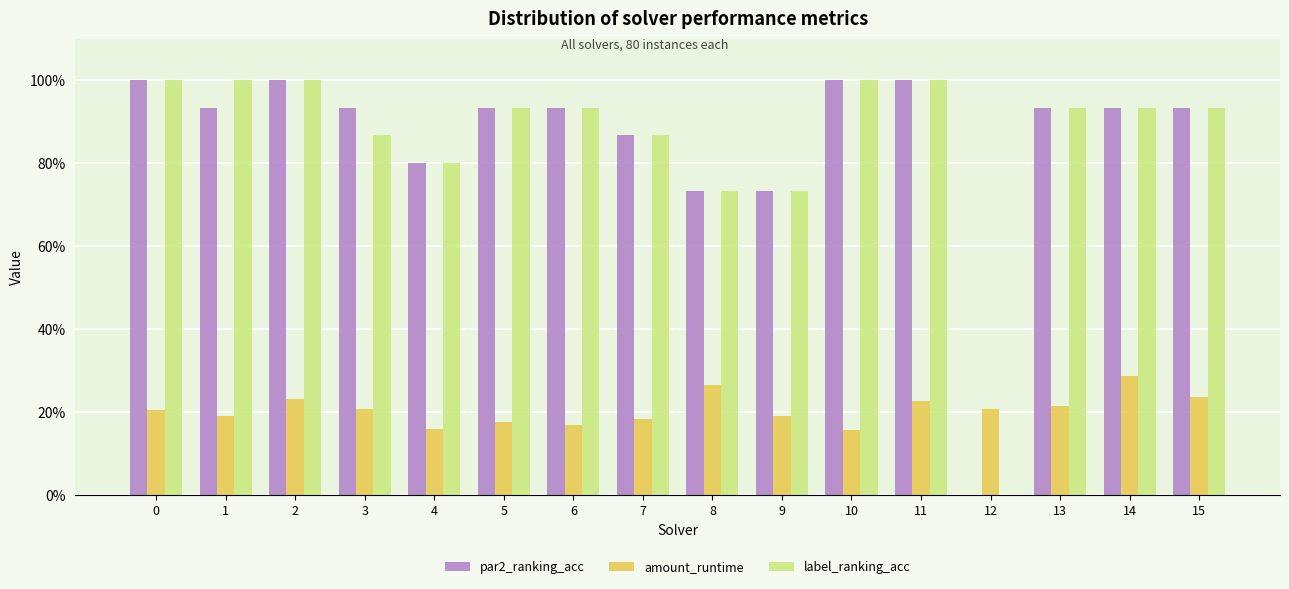

True or false: amount_runtime has a value of 0.3 at 14.

True